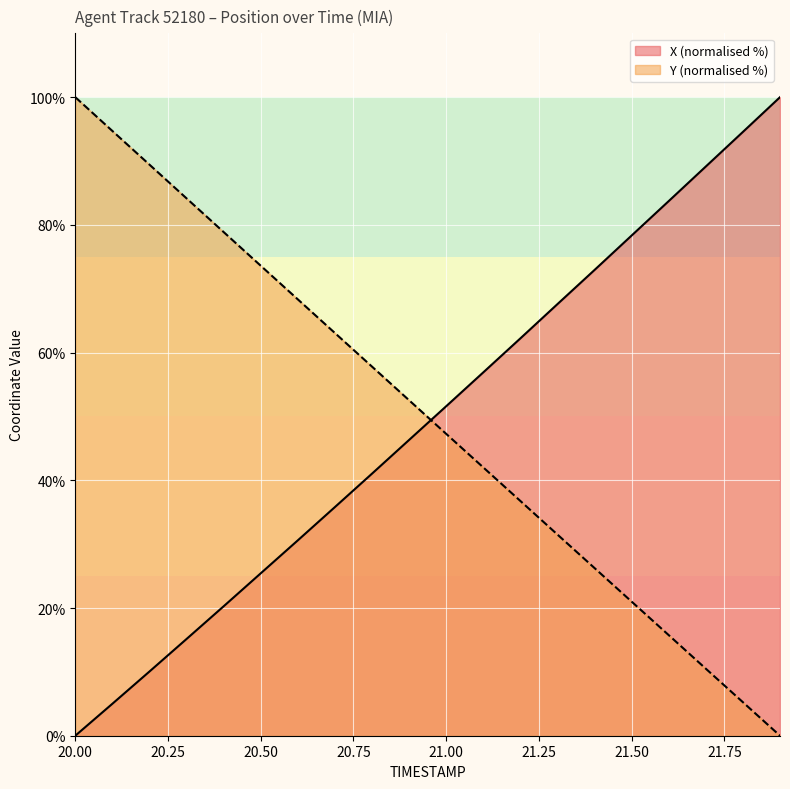

Which category has the highest value in the X series?

21.9